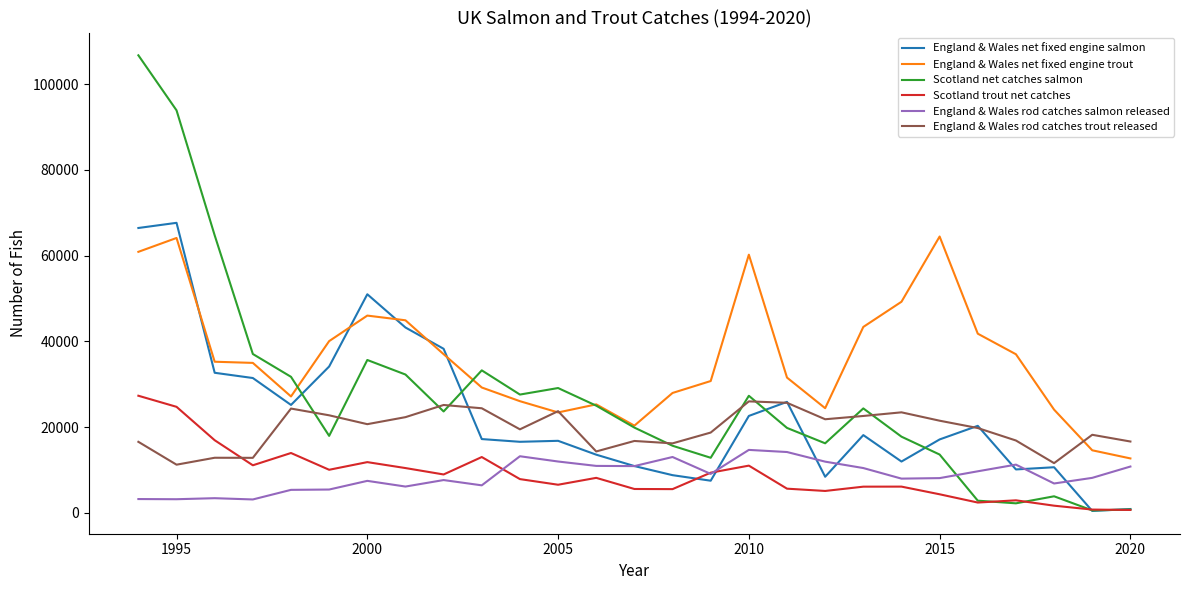

Does the chart display data point markers on the line(s)?

No